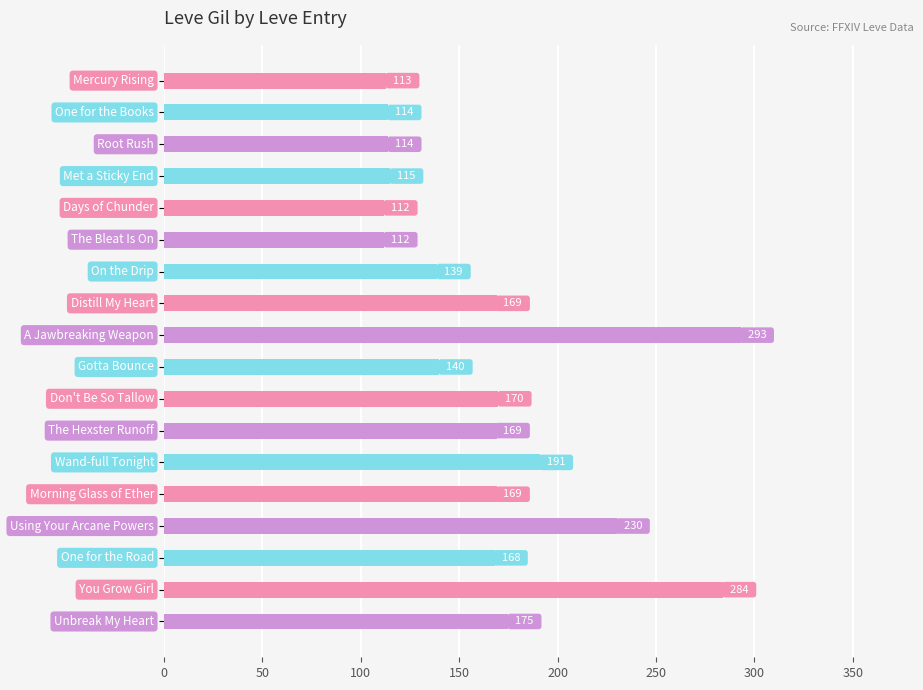

What is the average value?

165